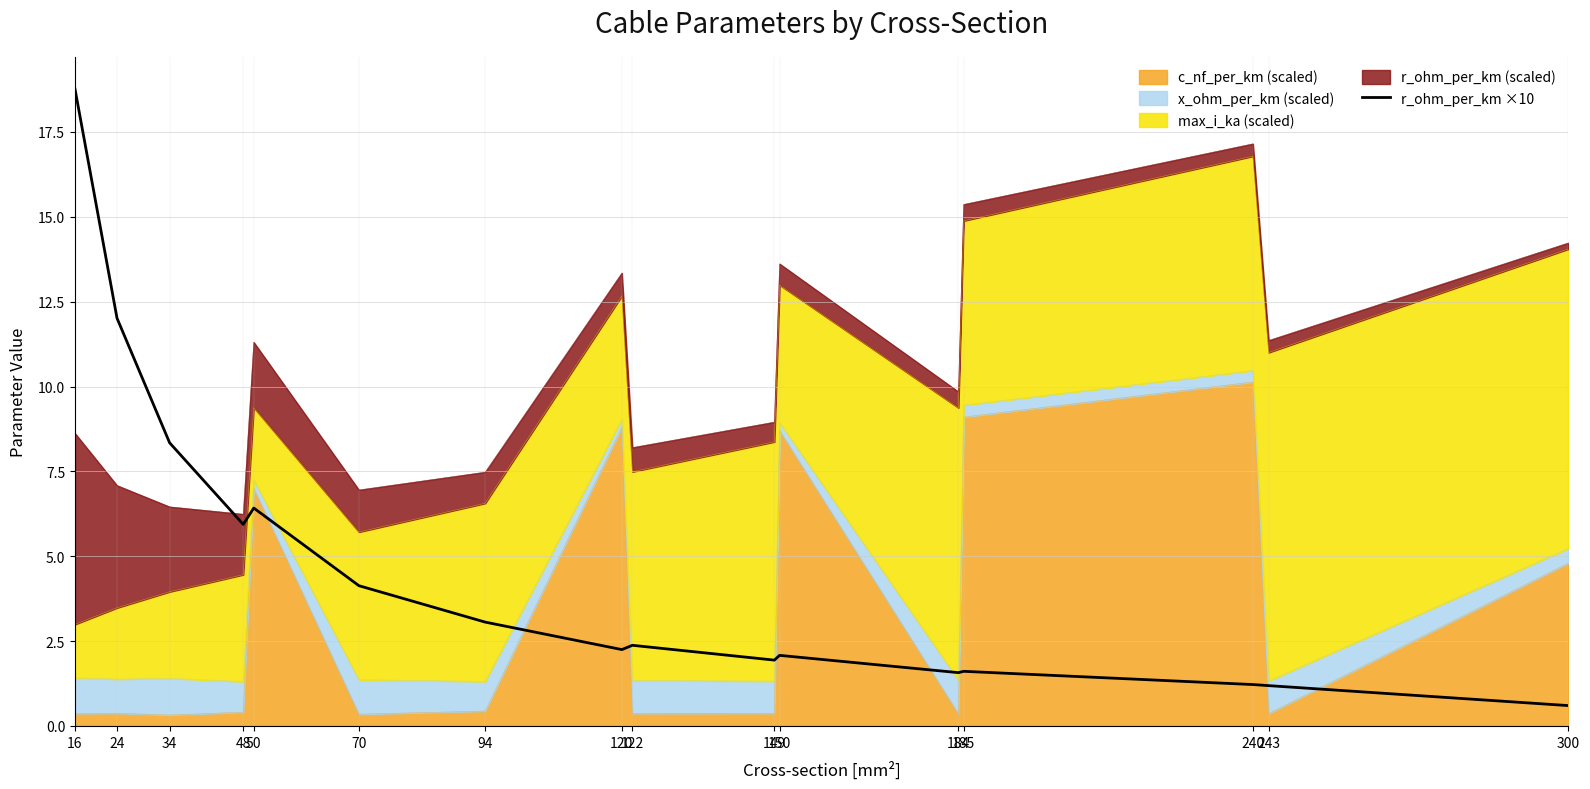

Reading right to left, transcribe all the data shown in this chart.

300=0.6	243=1.2	240=1.2	185=1.6	184=1.6	150=2.1	149=1.9	122=2.4	120=2.2	94=3.1	70=4.1	50=6.4	48=5.9	34=8.3	24=12.0	16=18.8